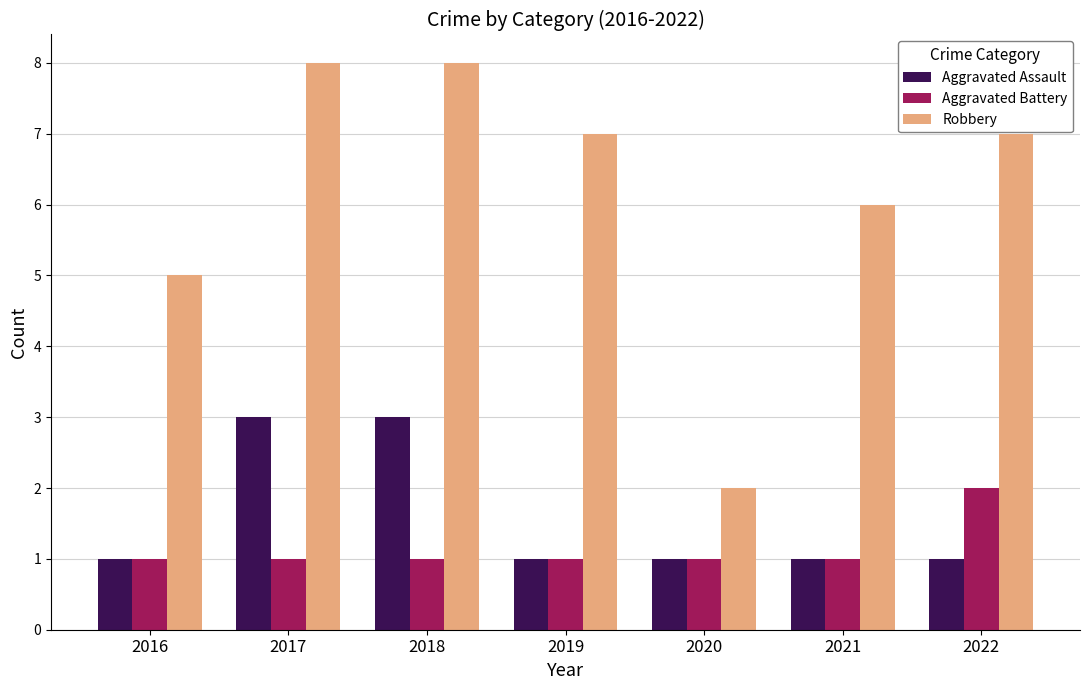

List the series in order of their peak value, lowest first.

Aggravated Battery, Aggravated Assault, Robbery